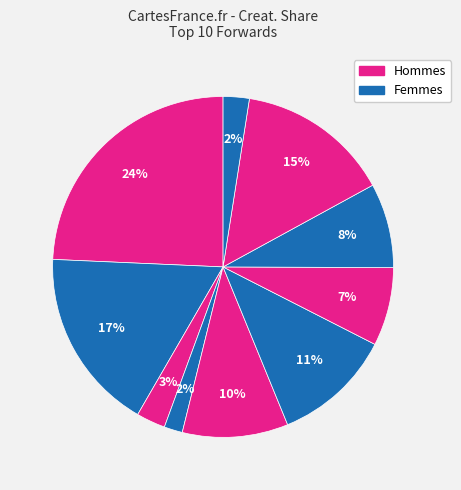

How many segments does this pie chart have?

10